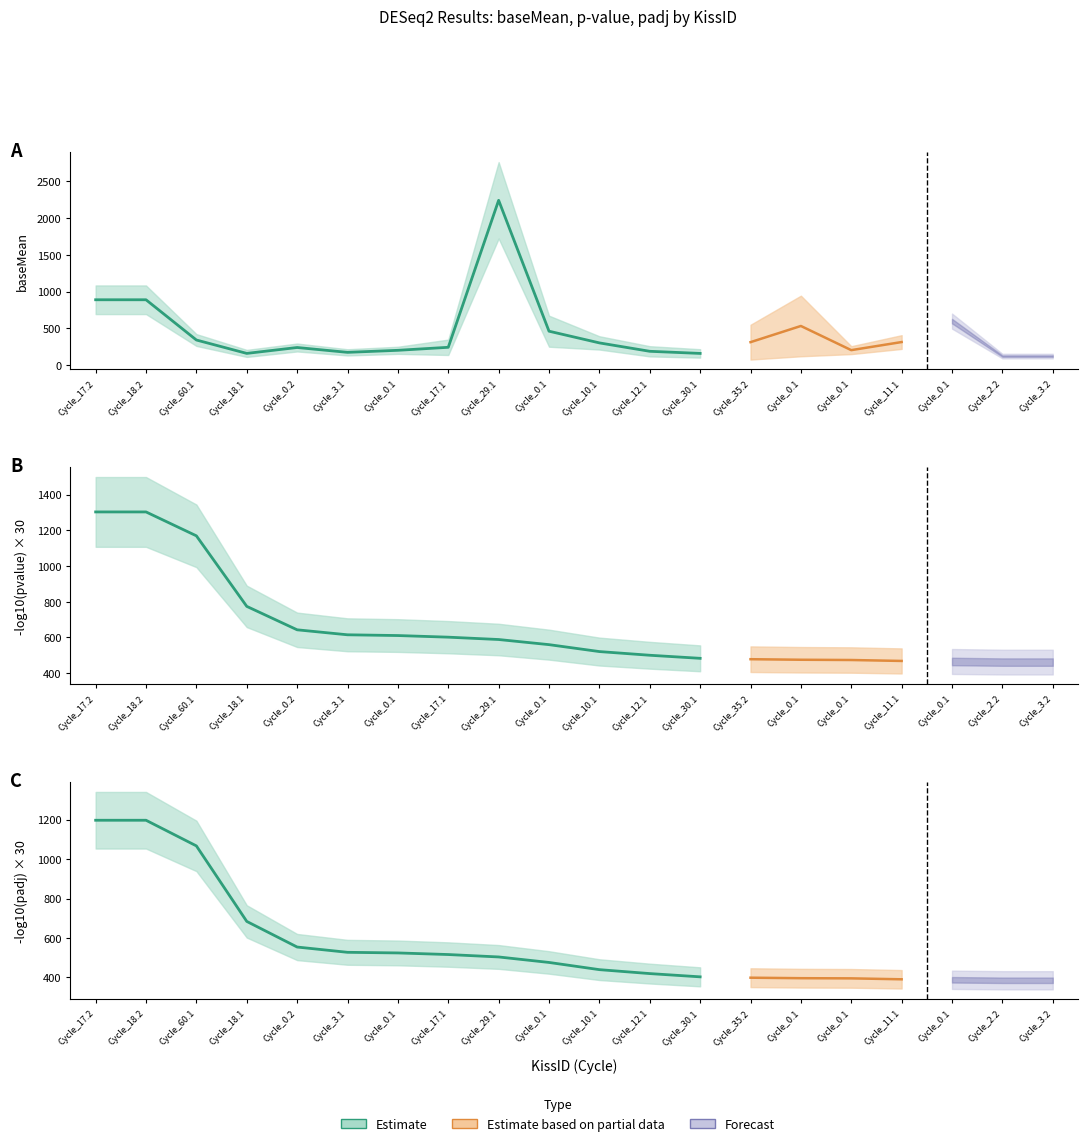

What is the sum of all baseMean values?

8708.0